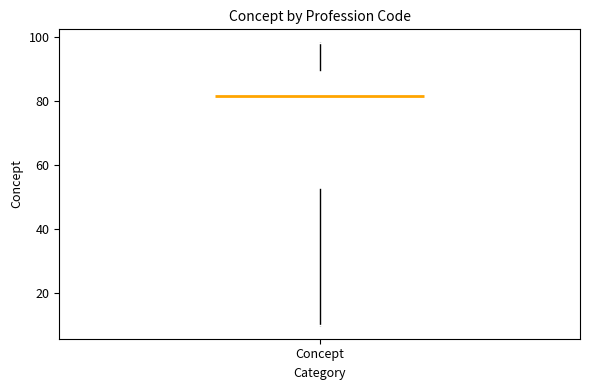

Read this box plot against the y-axis: the position of the median line, the range covered by the box, and the ends of both whiskers. The values are not printed on the chart, so give them approximately, as read against the axis.

median 82, box 52 to 90, whiskers 10 to 98